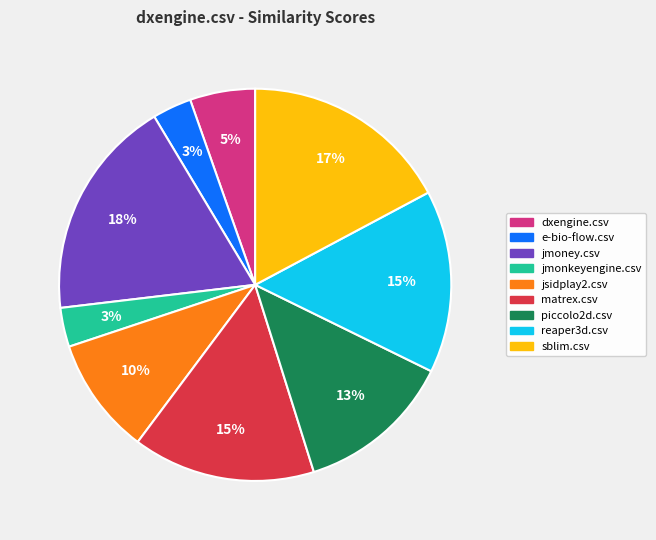

Between jmoney.csv and reaper3d.csv, which is larger?

jmoney.csv